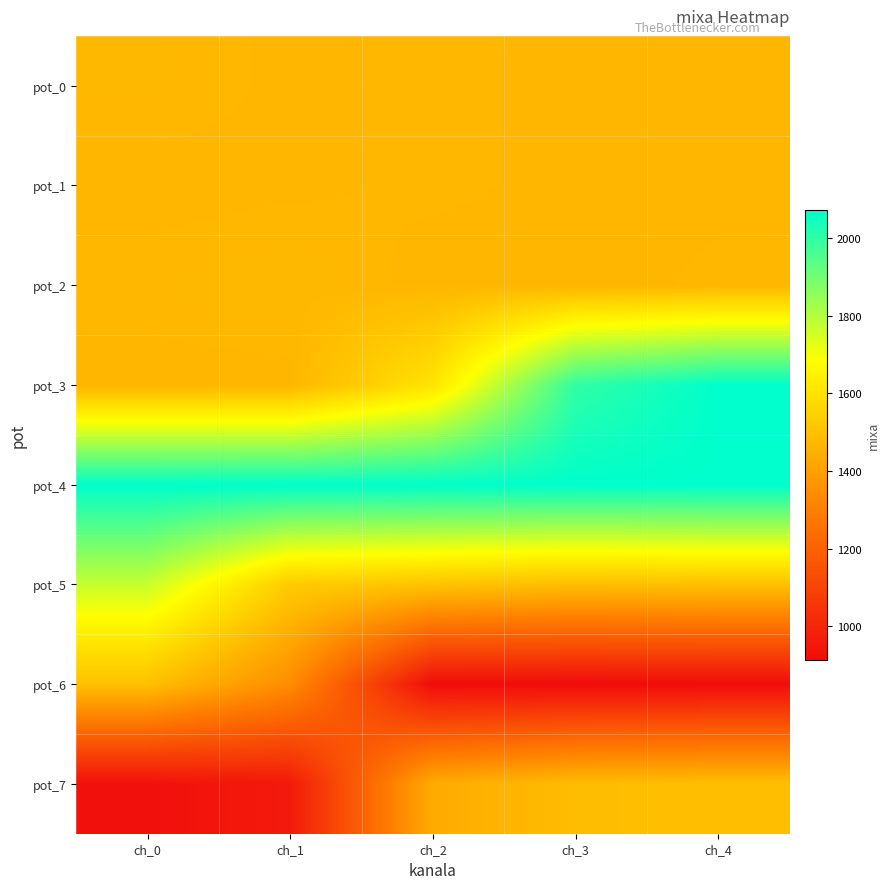

At how many categories does at least one series exceed 1756?

5